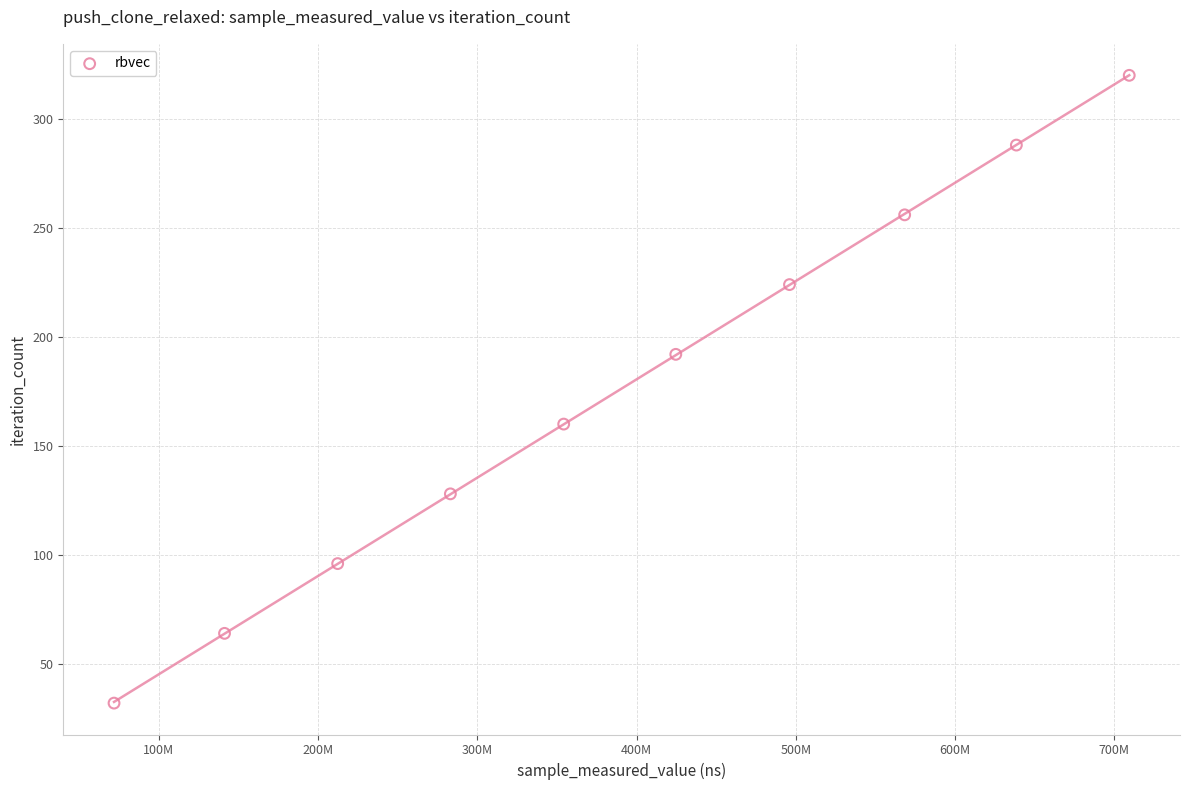

What is the range of Y values (max minus min)?

288